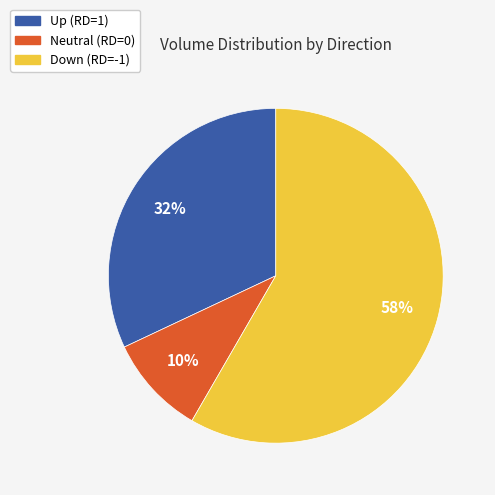

Which has a higher value, Up (RD=1) or Neutral (RD=0)?

Up (RD=1)